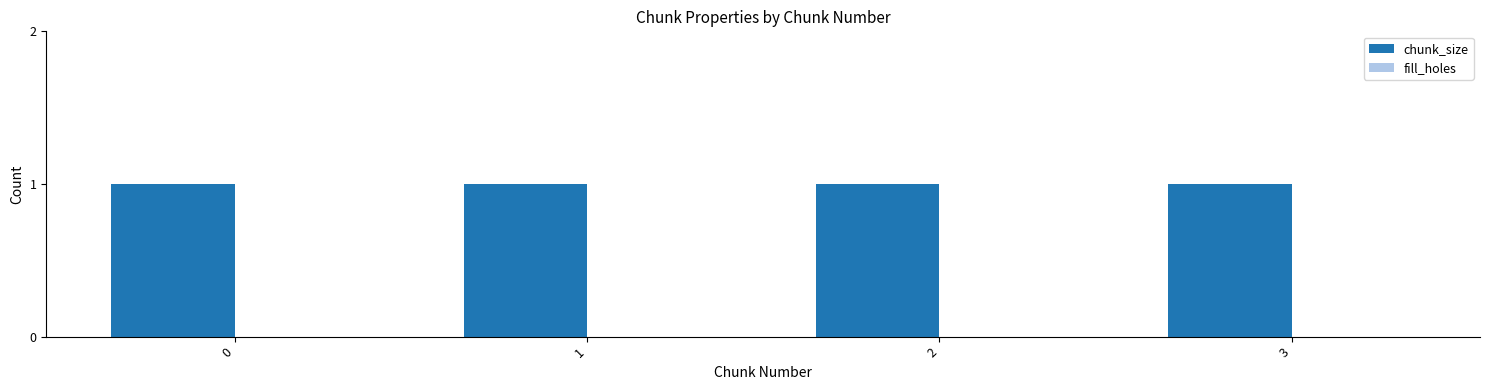

Rank the series at 1 from highest to lowest value.

chunk_size, fill_holes